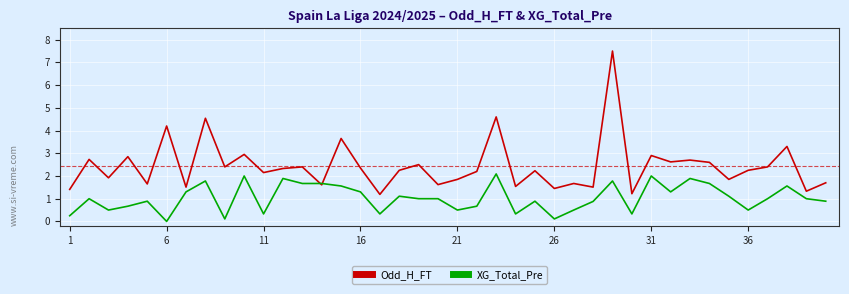

What is the maximum value for XG_Total_Pre?

2.1